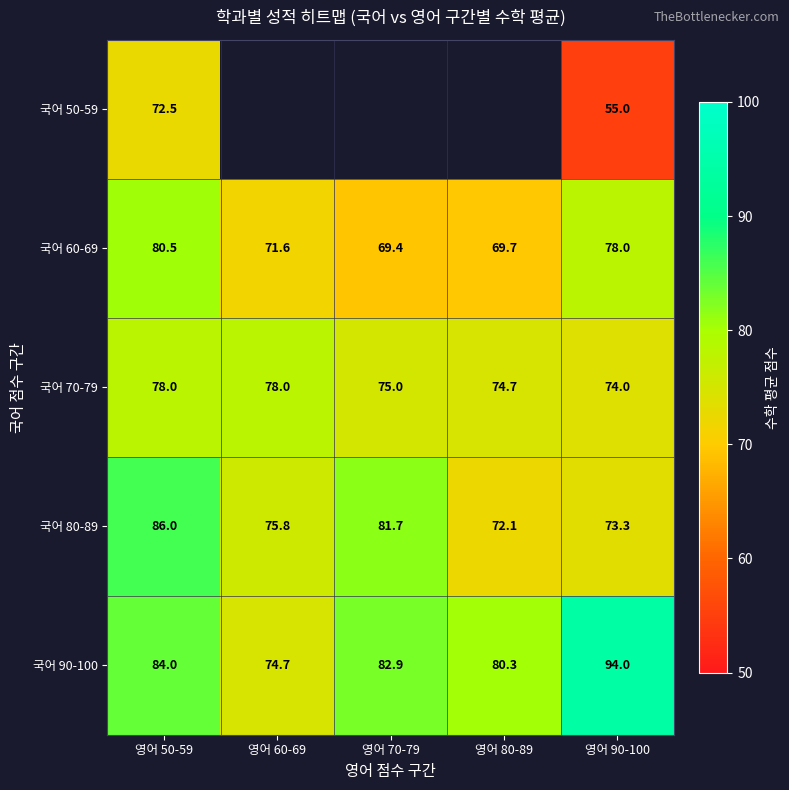

The 국어 60-69 series shows 69.4 at 영어 70-79. True or false?

True